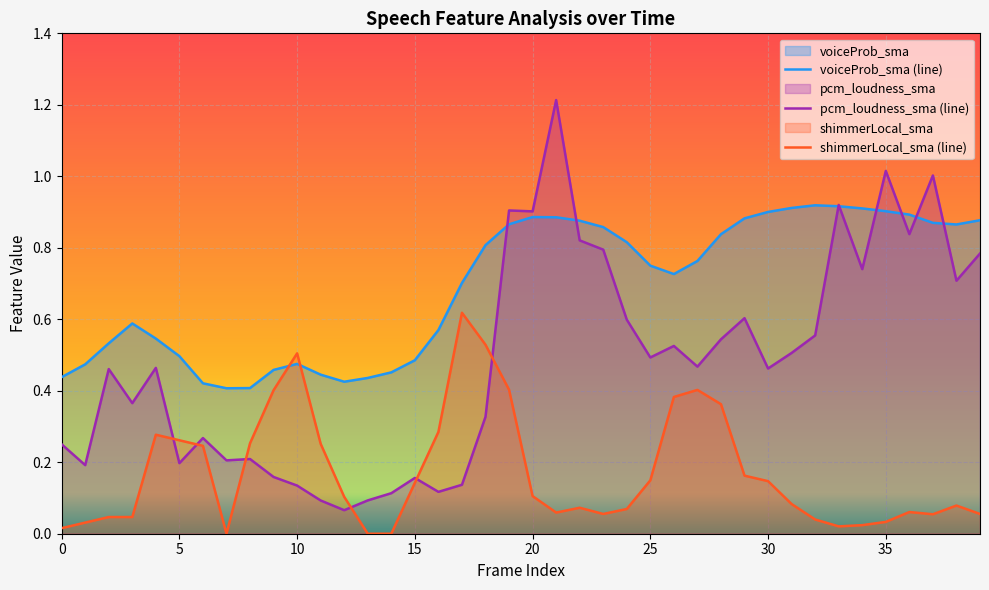

What is the spread (max minus min) of values at 13?

0.4